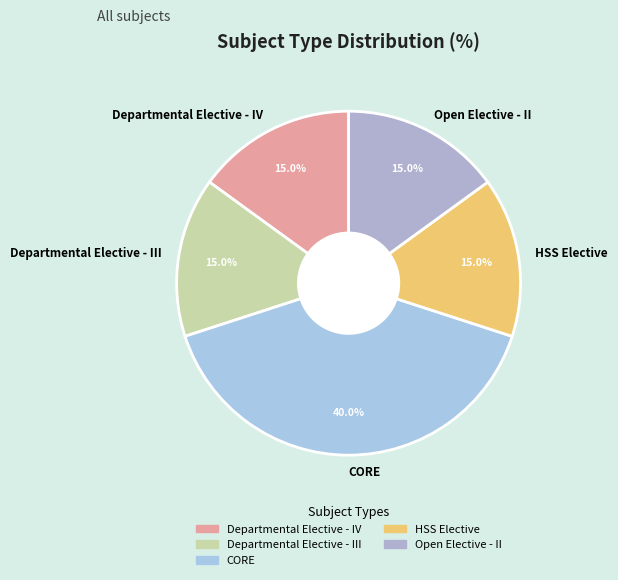

Combined, what portion of the pie is HSS Elective and Open Elective - II?

30.0%